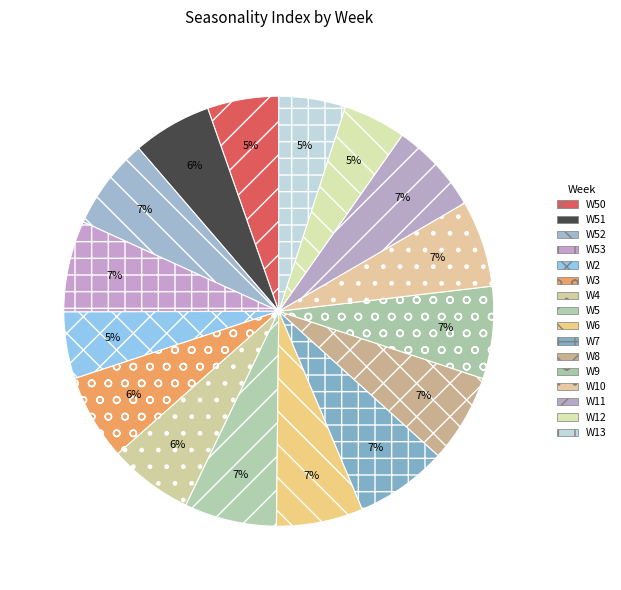

To the nearest percent, what is the difference between the W52 and W12 slice percentages?

2%